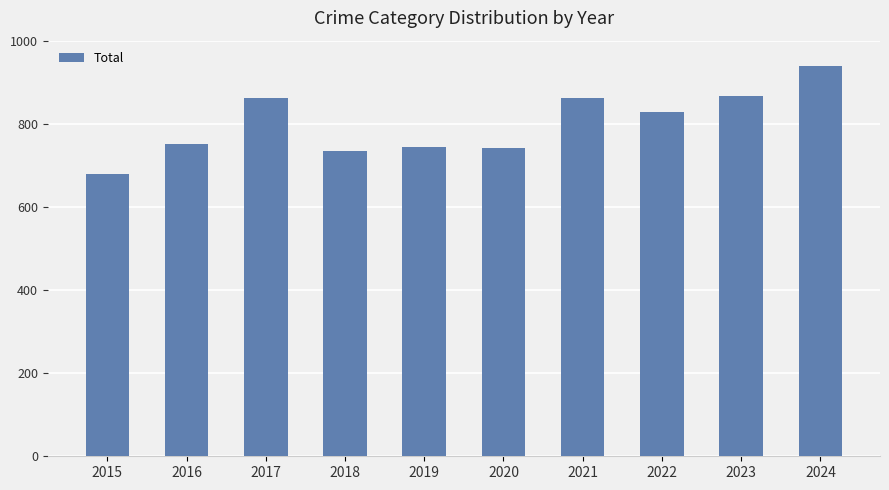

What value does the data have at 2023, to the nearest 10?

870